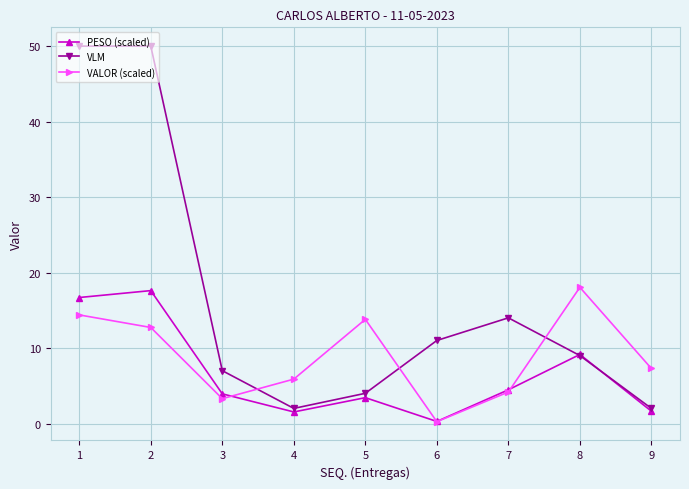

What is the difference between the maximum and minimum values in the VLM series?

48.0